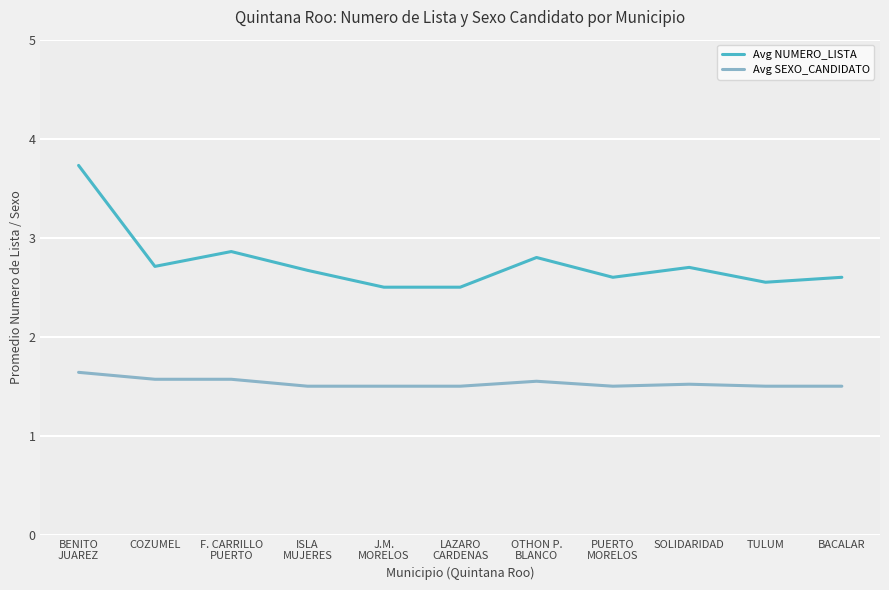

Rank the categories by Avg NUMERO_LISTA value from highest to lowest.

BENITO
JUAREZ, F. CARRILLO
PUERTO, OTHON P.
BLANCO, COZUMEL, SOLIDARIDAD, ISLA
MUJERES, PUERTO
MORELOS, BACALAR, TULUM, J.M.
MORELOS, LAZARO
CARDENAS